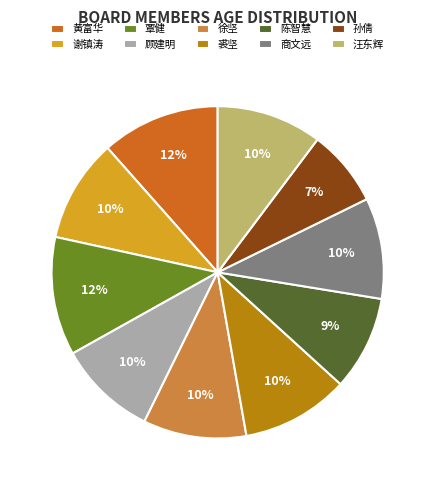

The 覃健 slice represents 1% of the pie. True or false?

False